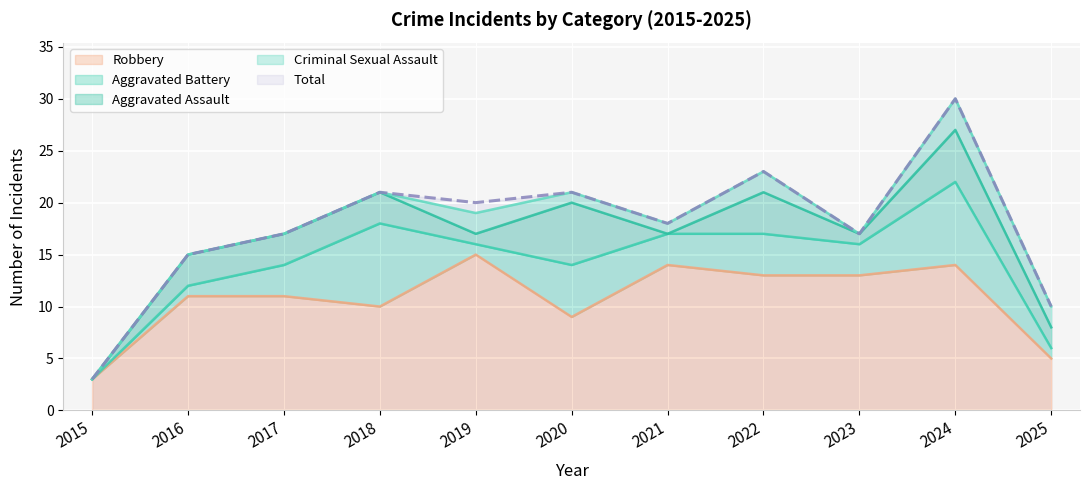

What are all the series names shown in the legend?

Aggravated Assault, Aggravated Battery, Criminal Sexual Assault, Robbery, Total